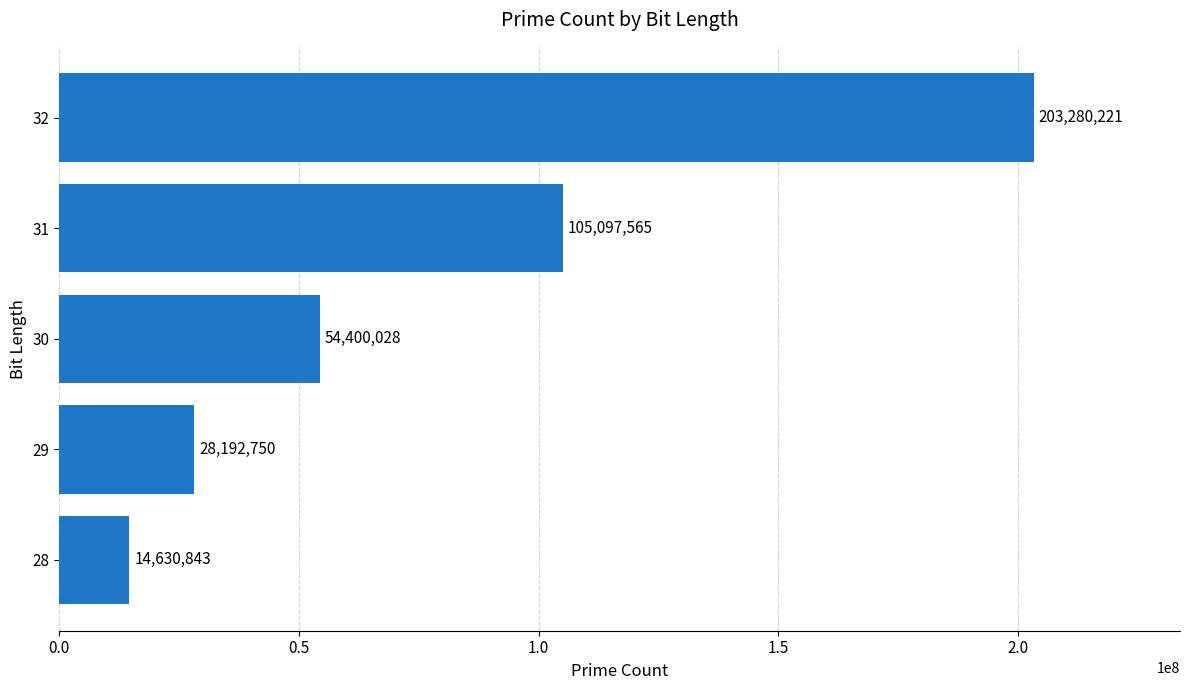

What is the greatest value displayed?

203280221